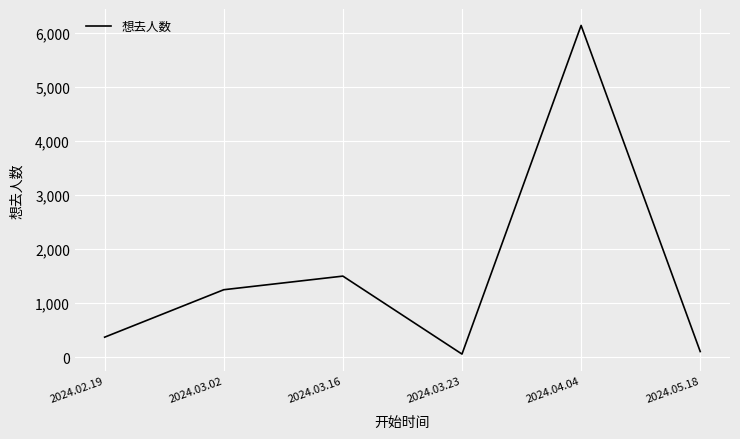

How many interior local peaks (higher than both neighbors) does the data have?

2